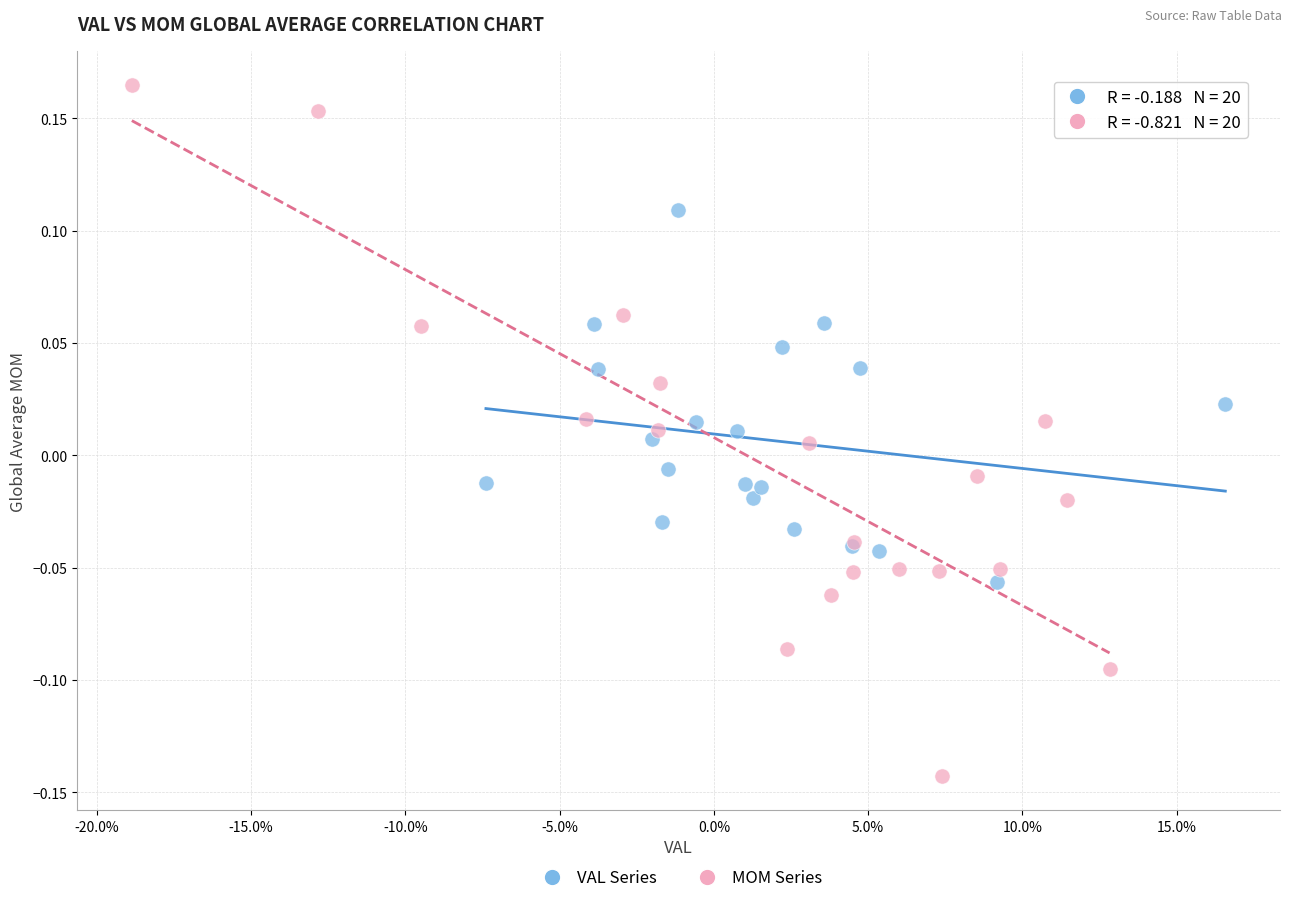

What are all the series names shown in the legend?

VAL Series, MOM Series